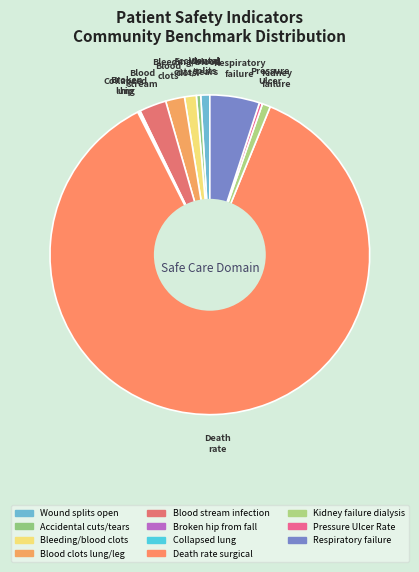

How many slices are in this pie chart?

11